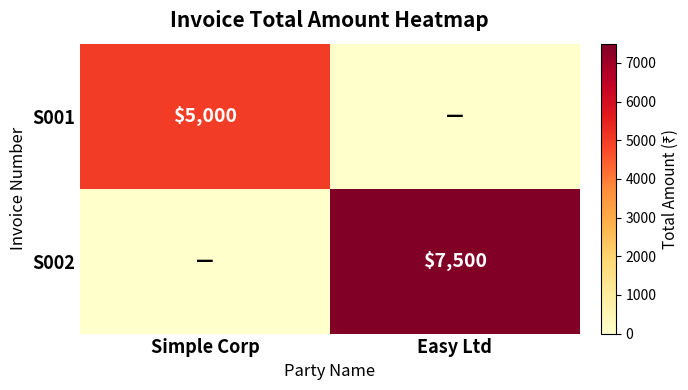

The S002 series shows 7500 at Easy Ltd. True or false?

True